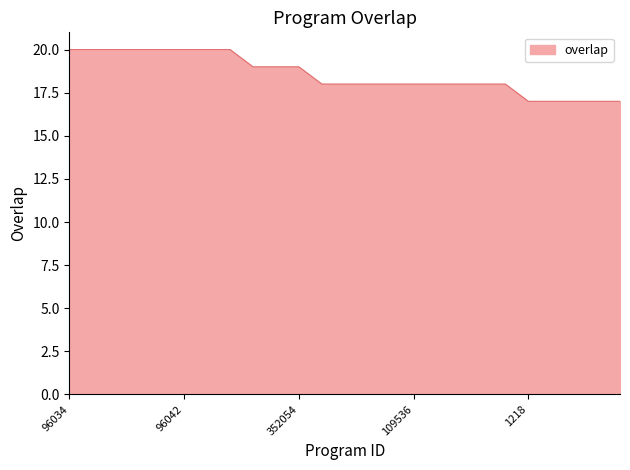

What is the smallest value displayed?

17